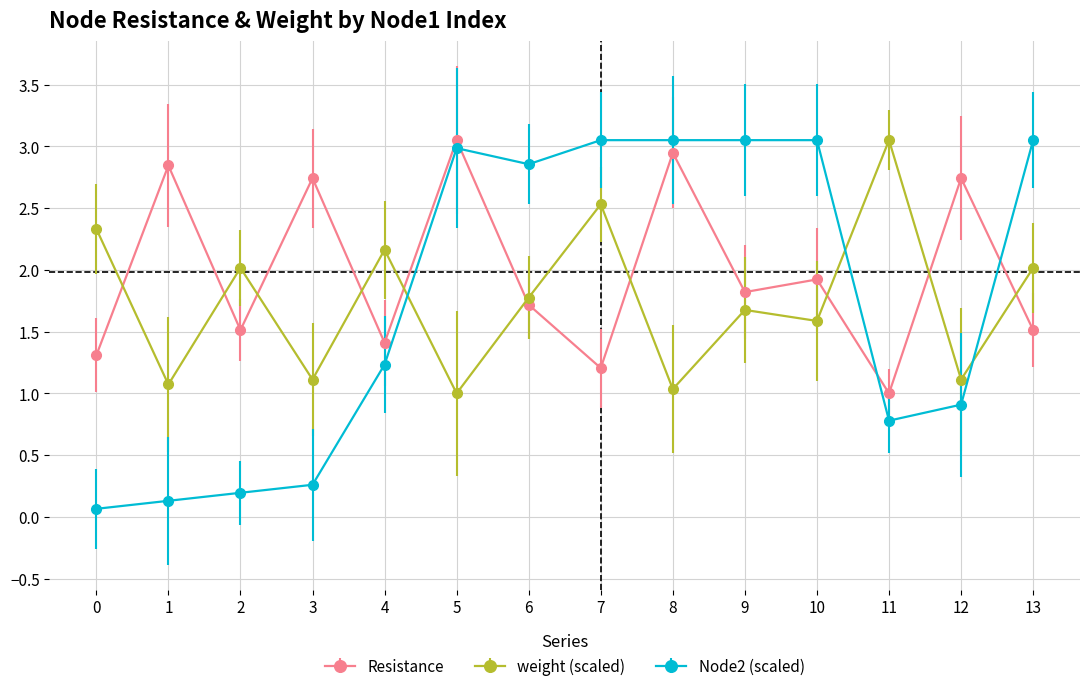

What is the minimum value for Resistance?

1.0